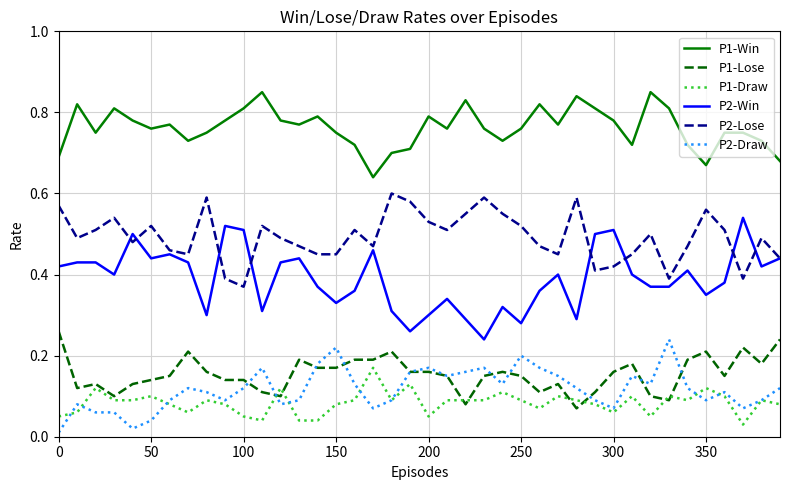

True or false: P1-Win has more than 1 interior local peaks.

True